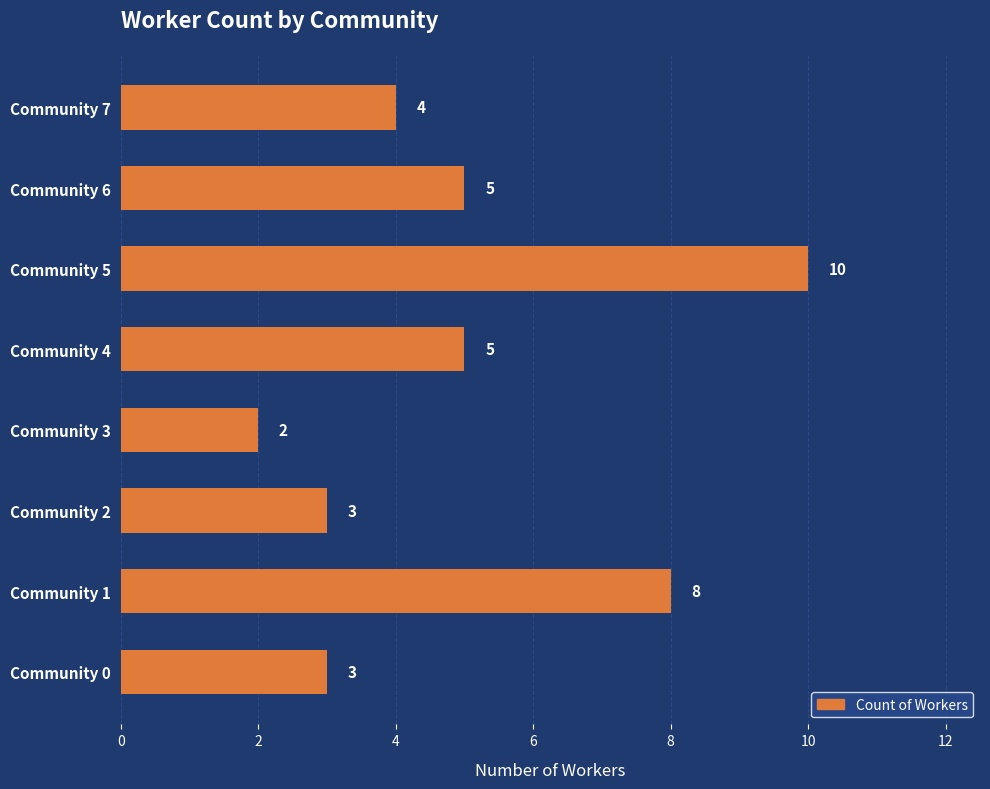

True or false: the data shows 2 at Community 7.

False